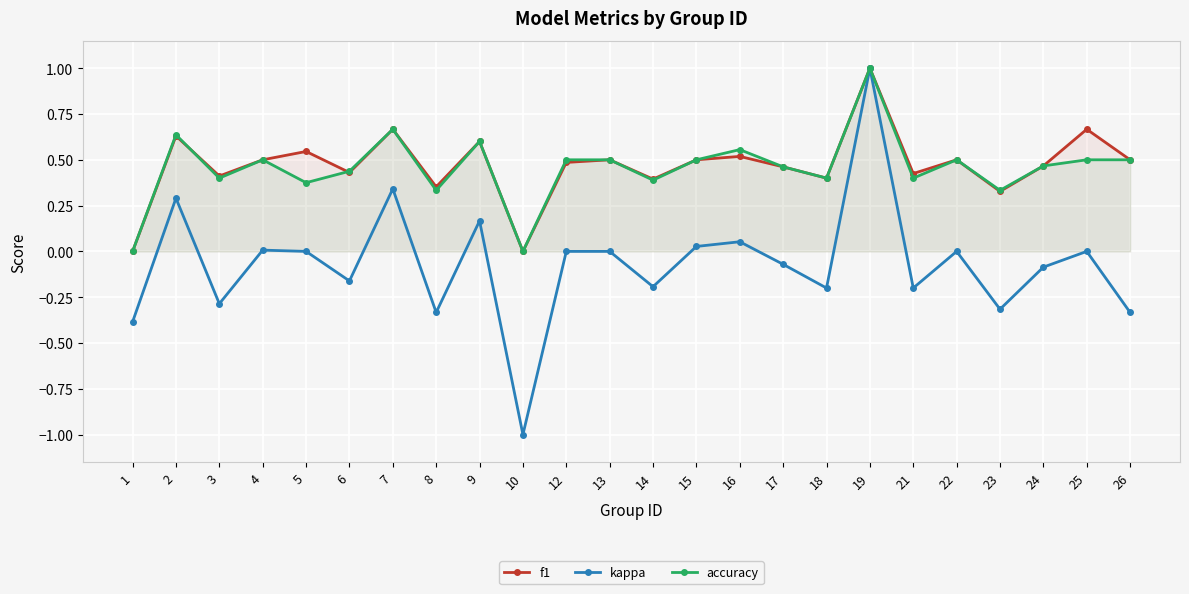

Reading right to left, list all the values displayed in this chart.

f1: 0.5	0.7	0.5	0.3	0.5	0.4	1.0	0.4	0.5	0.5	0.5	0.4	0.5	0.5	0.0	0.6	0.4	0.7	0.4	0.5	0.5	0.4	0.6	0.0
kappa: -0.3	0.0	-0.1	-0.3	0.0	-0.2	1.0	-0.2	-0.1	0.1	0.0	-0.2	0.0	0.0	-1.0	0.2	-0.3	0.3	-0.2	0.0	0.0	-0.3	0.3	-0.4
accuracy: 0.5	0.5	0.5	0.3	0.5	0.4	1.0	0.4	0.5	0.6	0.5	0.4	0.5	0.5	0.0	0.6	0.3	0.7	0.4	0.4	0.5	0.4	0.6	0.0